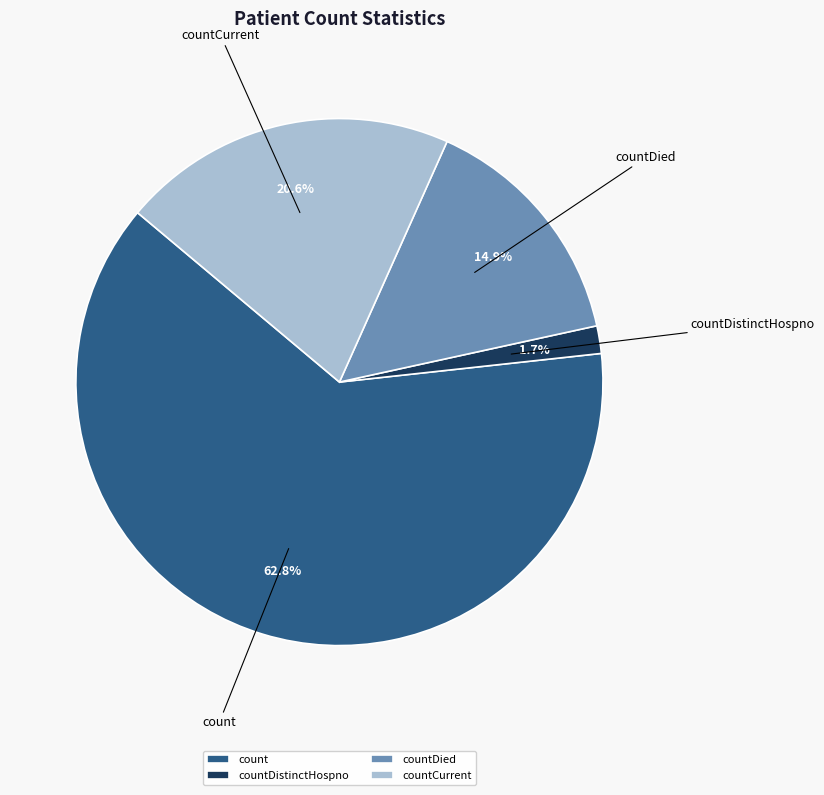

Approximately how many times larger is the value at count compared to countDied?

4.2